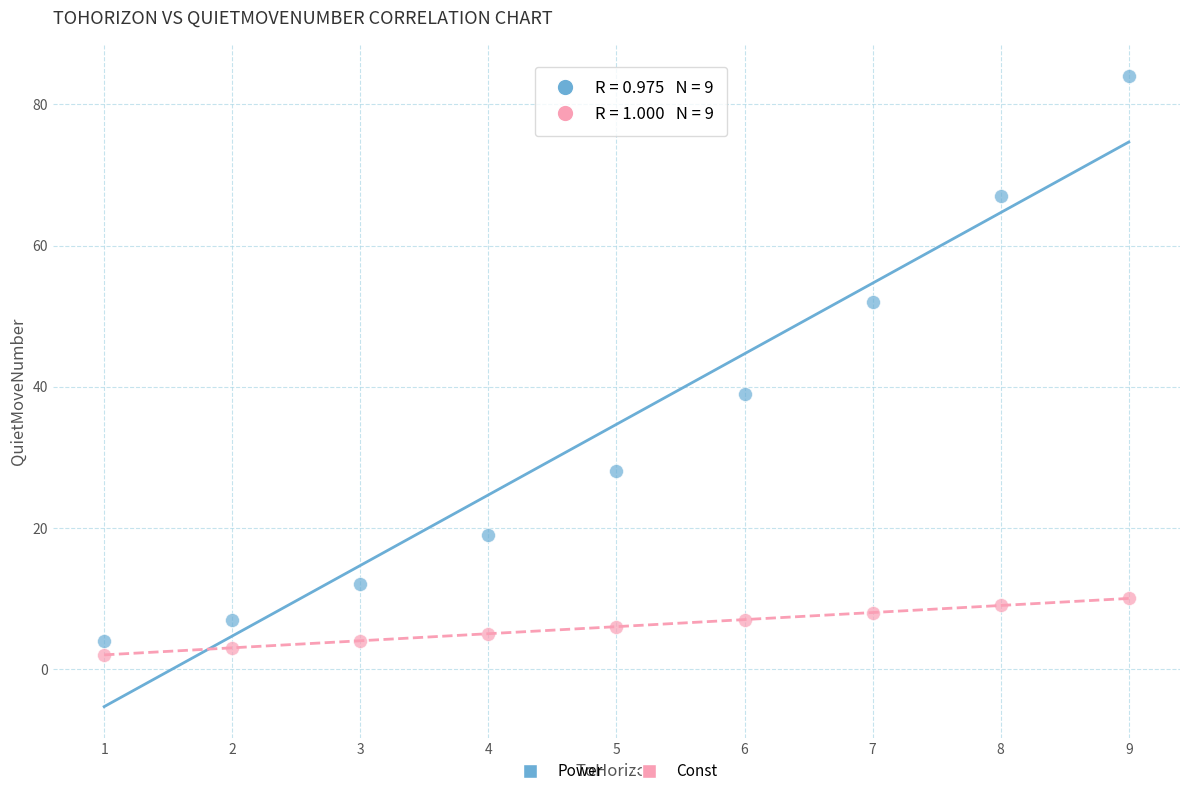

Which series contains the highest Y value?

Power